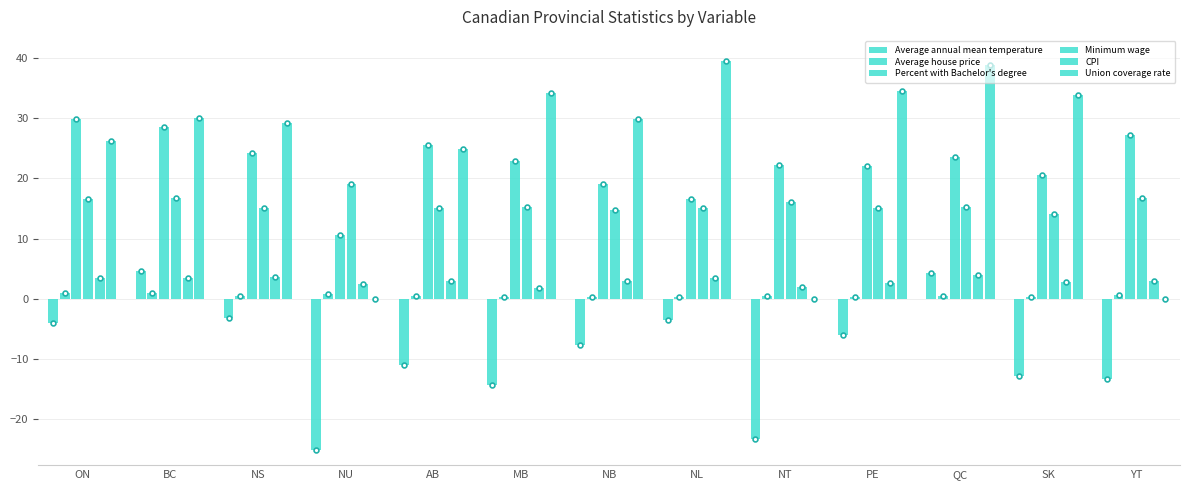

Does the chart contain stacked bars?

No